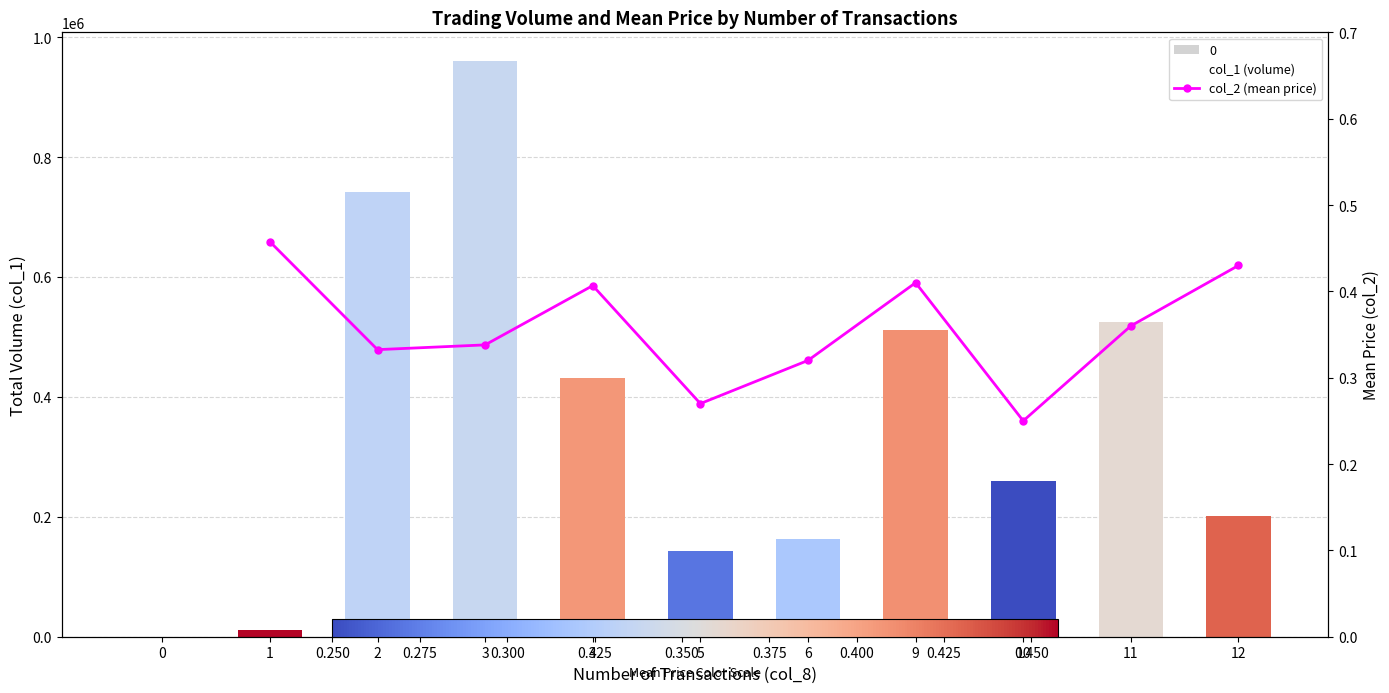

The value at 4 is 0.2. True or false?

False